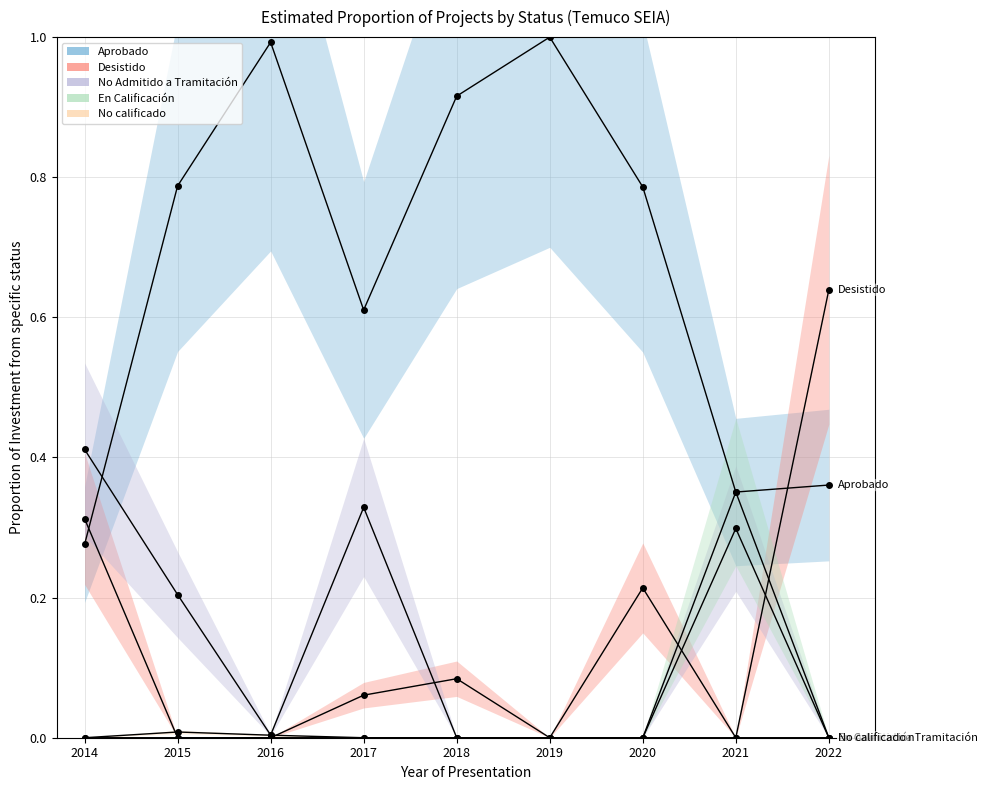

Reading left to right, extract all data points from this chart.

Aprobado: 0.3	0.8	1.0	0.6	0.9	1.0	0.8	0.4	0.4
Desistido: 0.3	0.0	0.0	0.1	0.1	0.0	0.2	0.0	0.6
No Admitido a Tramitación: 0.4	0.2	0.0	0.3	0.0	0.0	0.0	0.3	0.0
En Calificación: 0.0	0.0	0.0	0.0	0.0	0.0	0.0	0.4	0.0
No calificado: 0.0	0.0	0.0	0.0	0.0	0.0	0.0	0.0	0.0